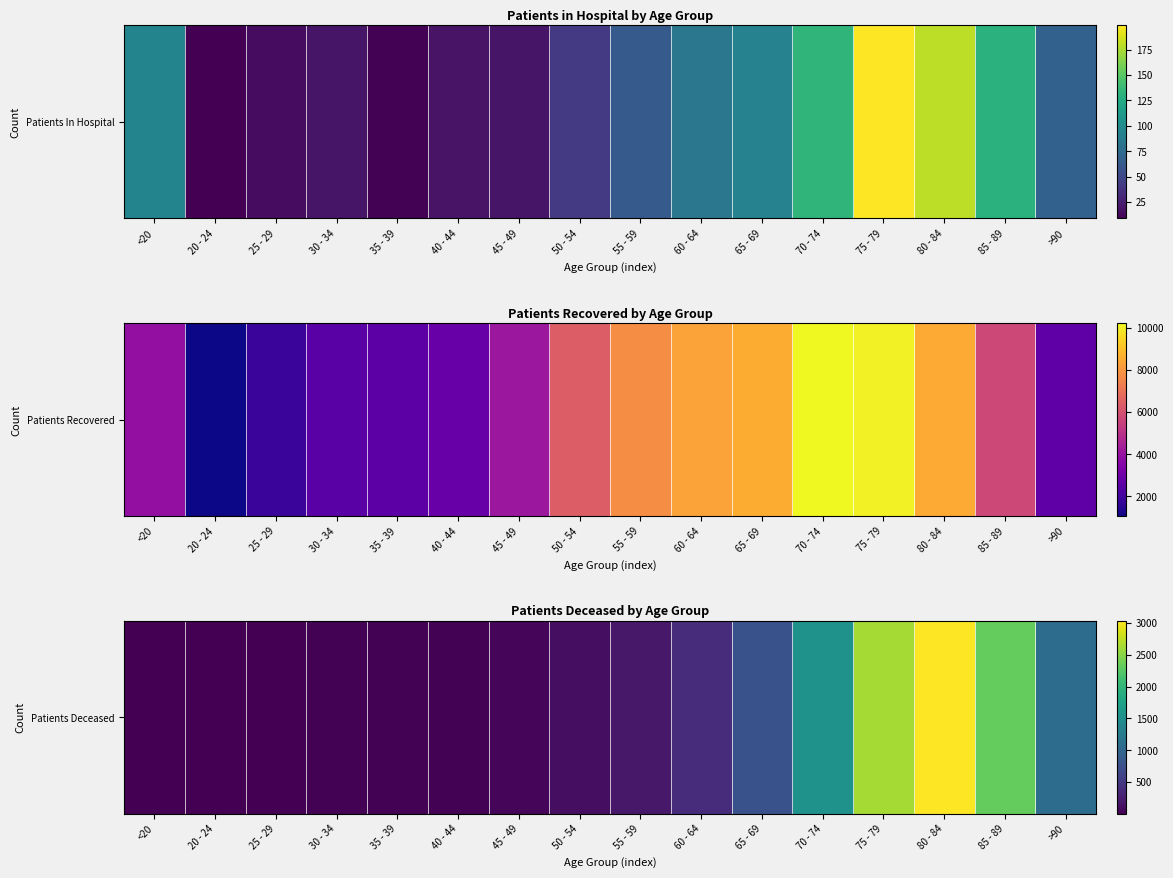

At which category does the chart reach its minimum across all series?

20 - 24